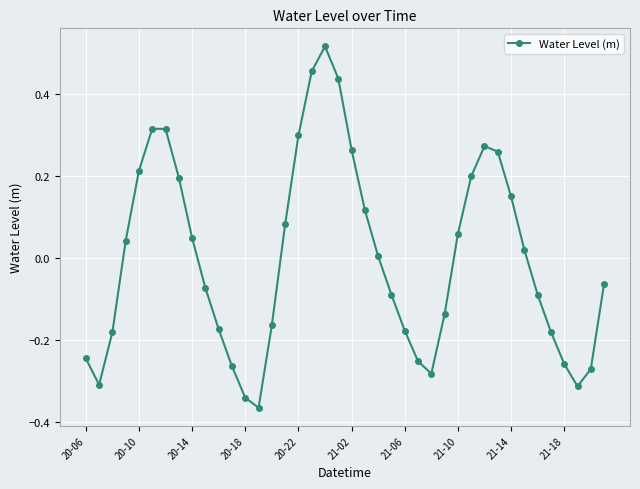

What is the difference between the maximum and second lowest values?

0.9